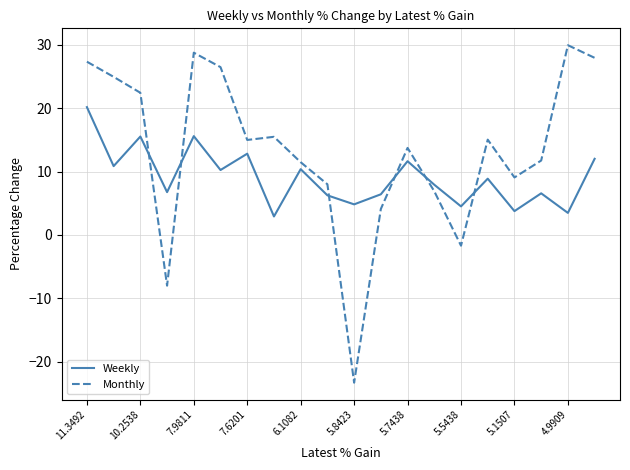

Is this an area chart (filled region under the line)?

No